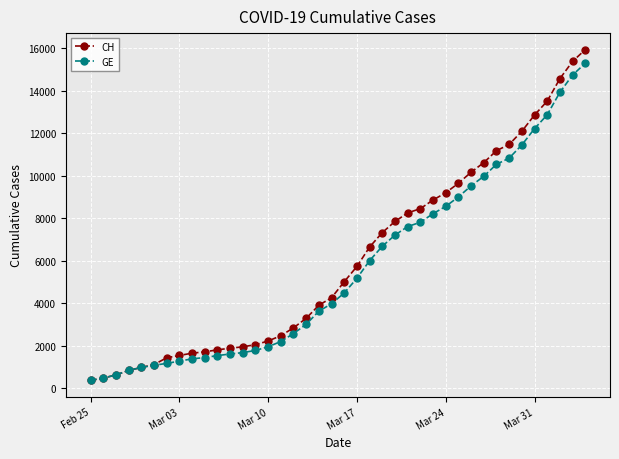

At how many categories does at least one series exceed 11684?

6